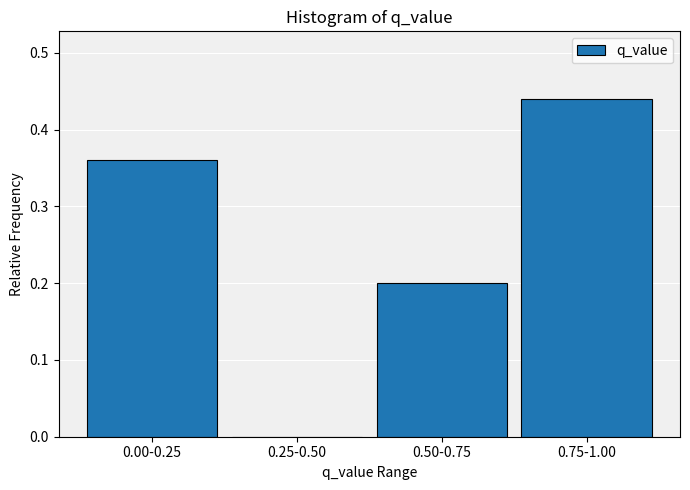

True or false: the data shows 0.2 at 0.75-1.00.

False